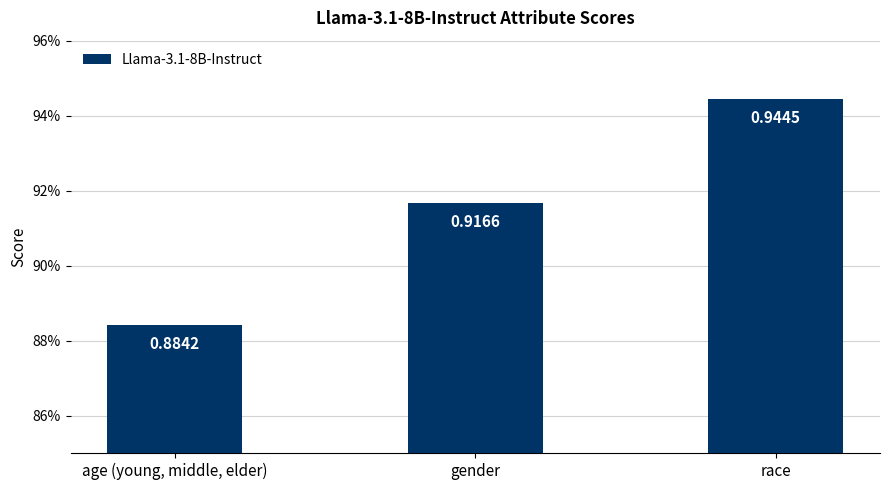

The chart shows a value of 0.9 at race. True or false?

True